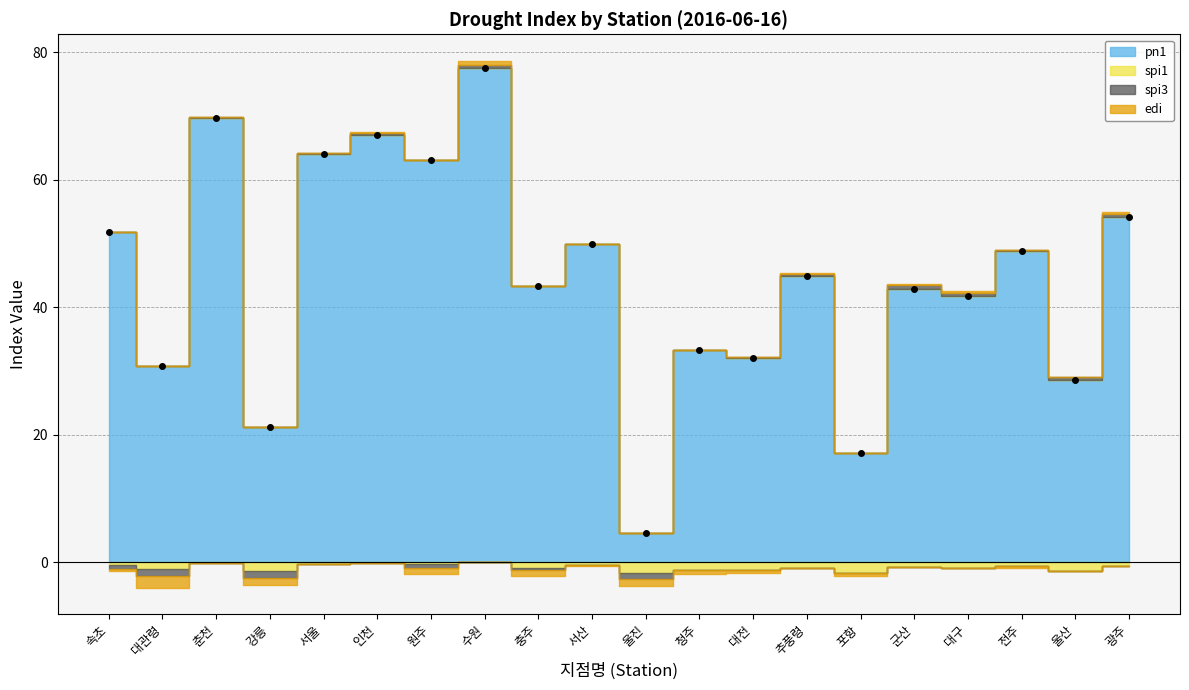

Is it true that the value at 포항 is 17.1?

True